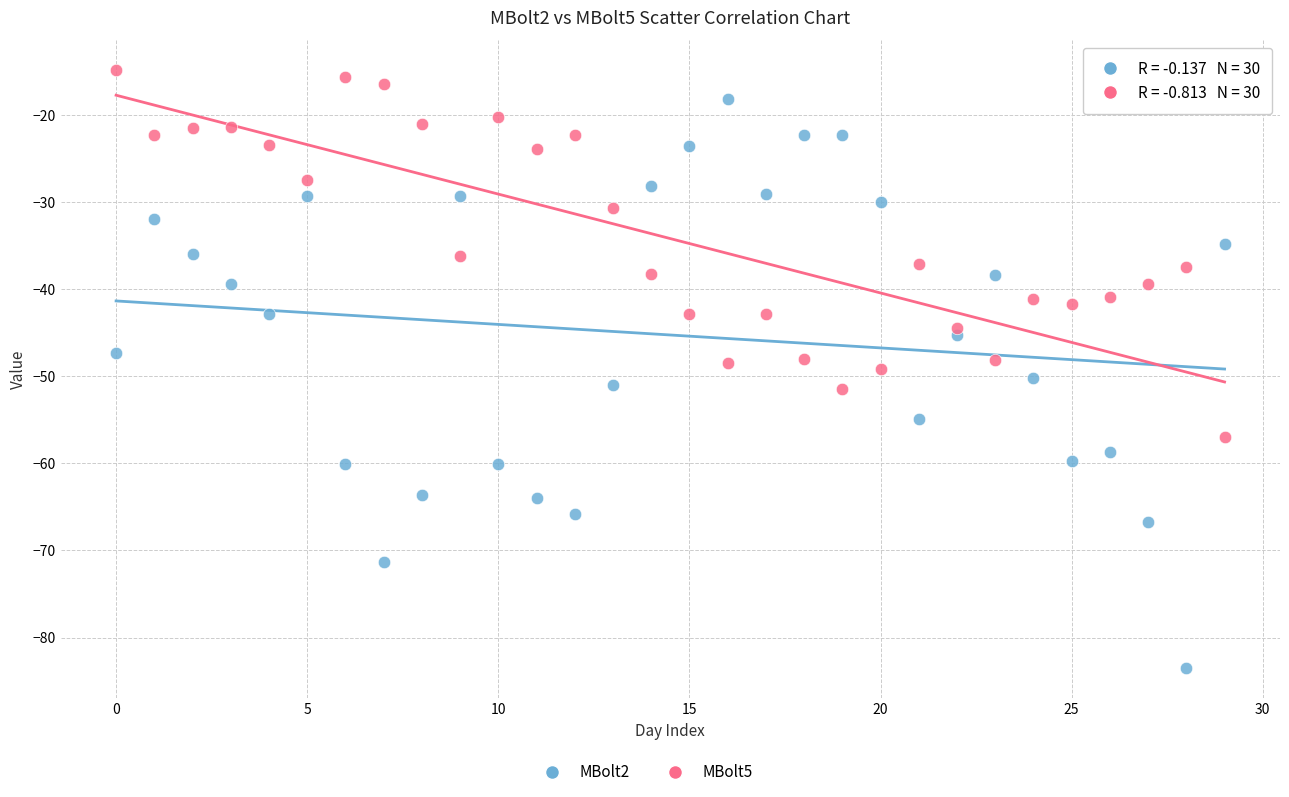

Across all data points, what is the range of Y values (max minus min)?

68.7